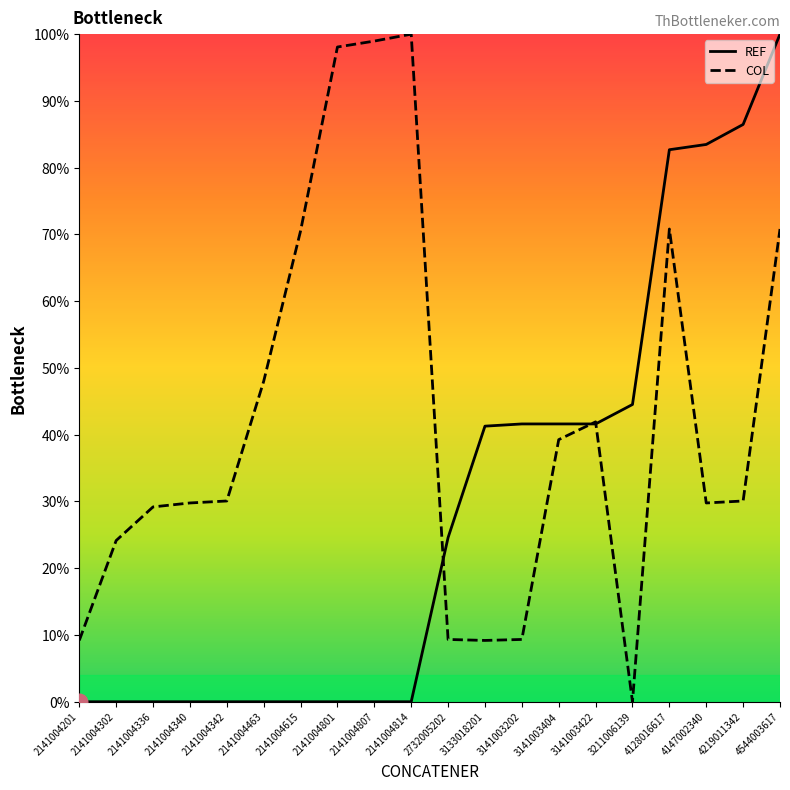

List the series in order of their overall mean, lowest first.

REF, COL